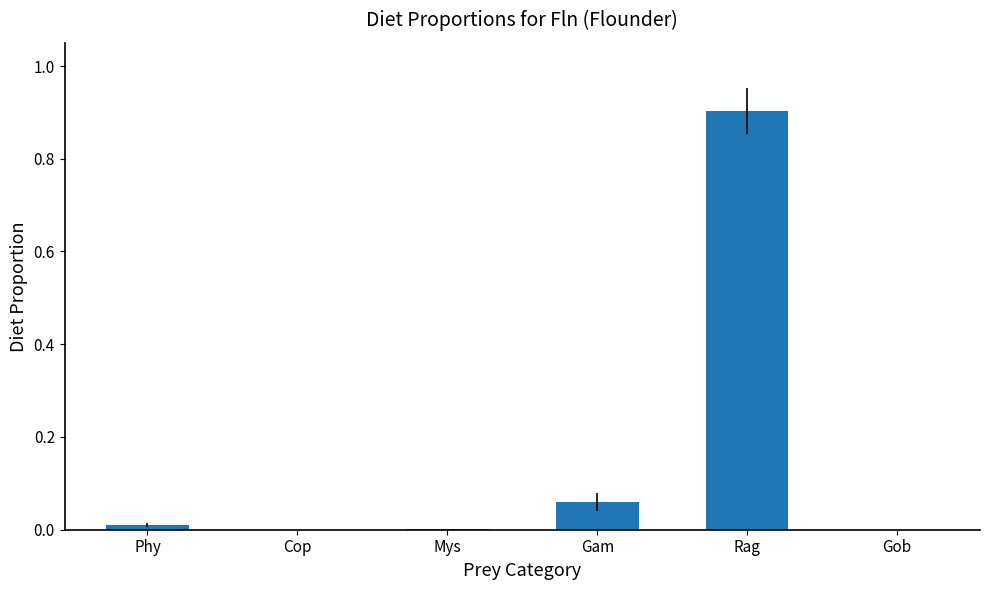

Which label corresponds to the largest value in the chart?

Rag